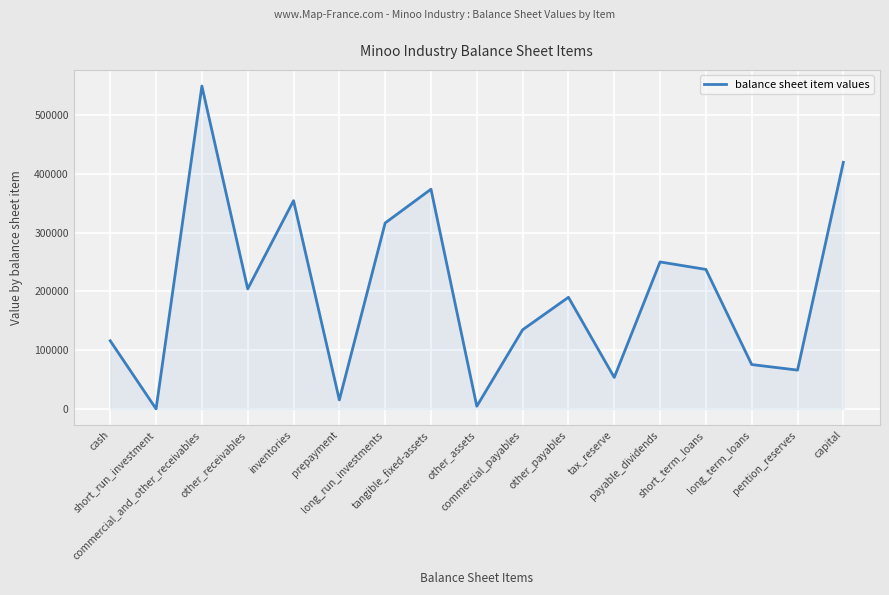

True or false: the data shows 316680 at long_run_investments.

True